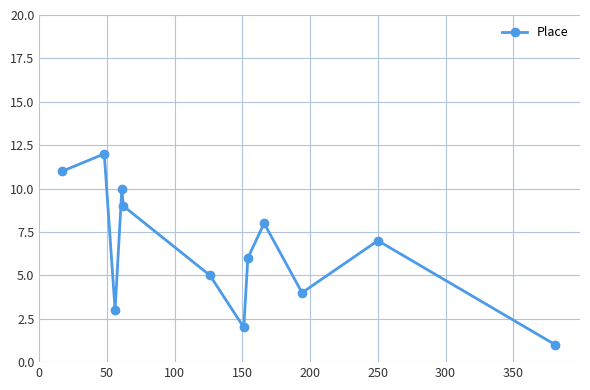

How many interior local valleys (lower than both neighbors) does the data have?

3